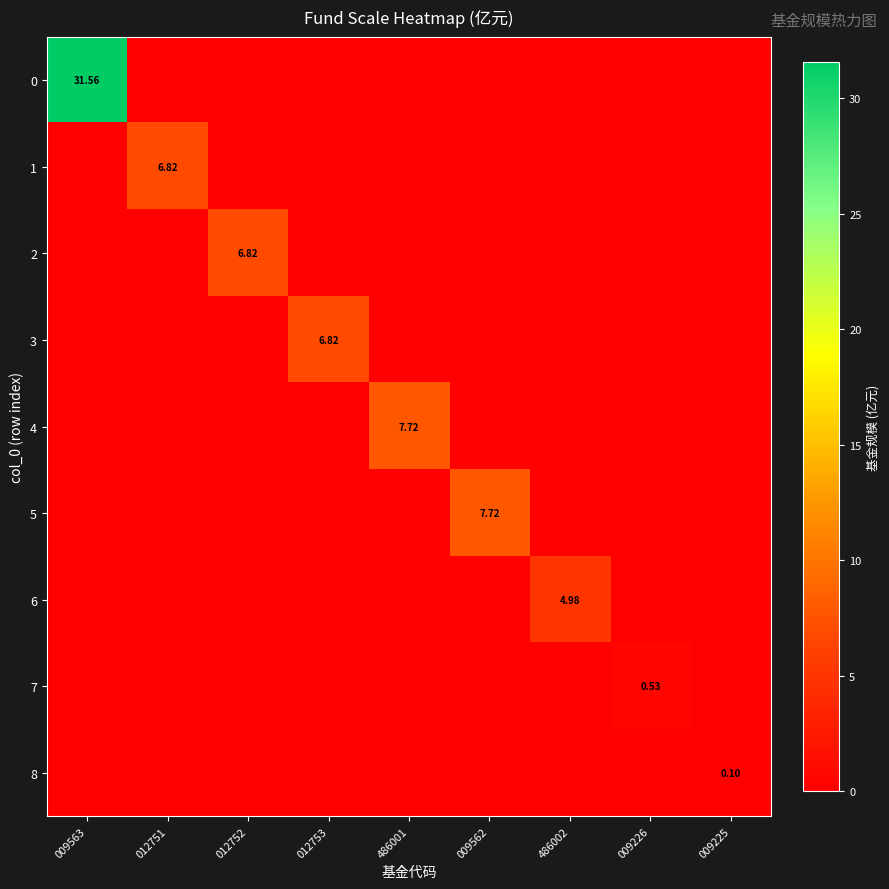

Rank the series at 009226 from lowest to highest value.

0, 1, 2, 3, 4, 5, 6, 8, 7